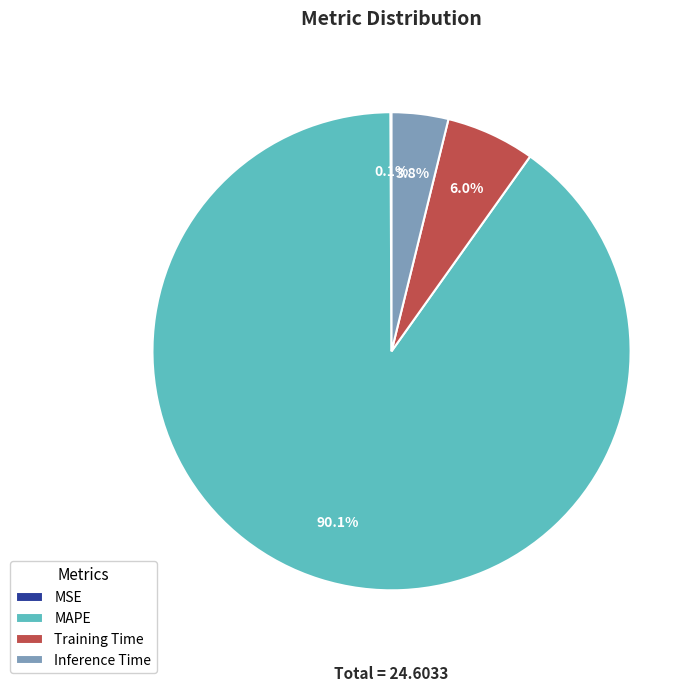

Which slice is the largest?

MAPE